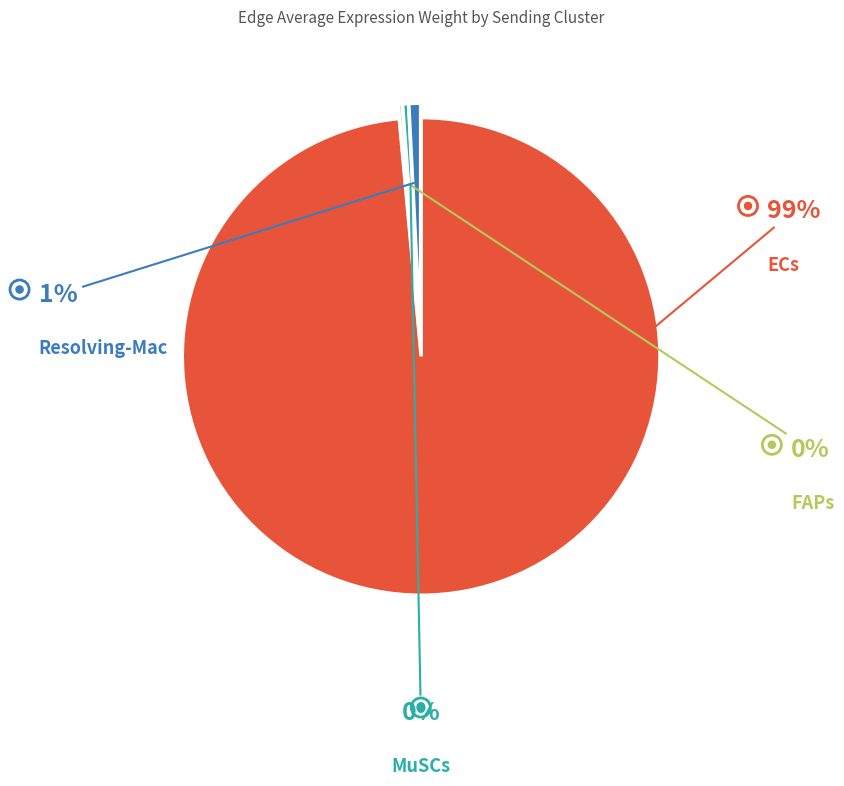

Does any single category account for the majority?

Yes